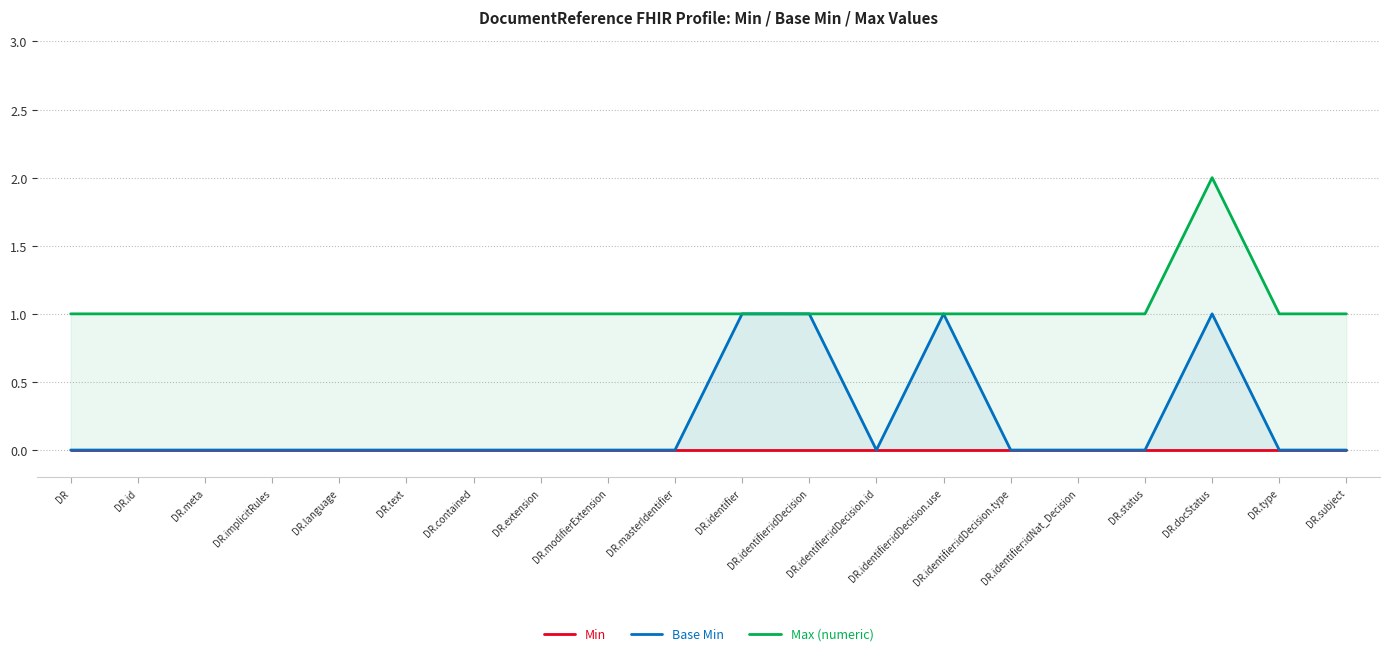

How many lines are shown in the chart?

3